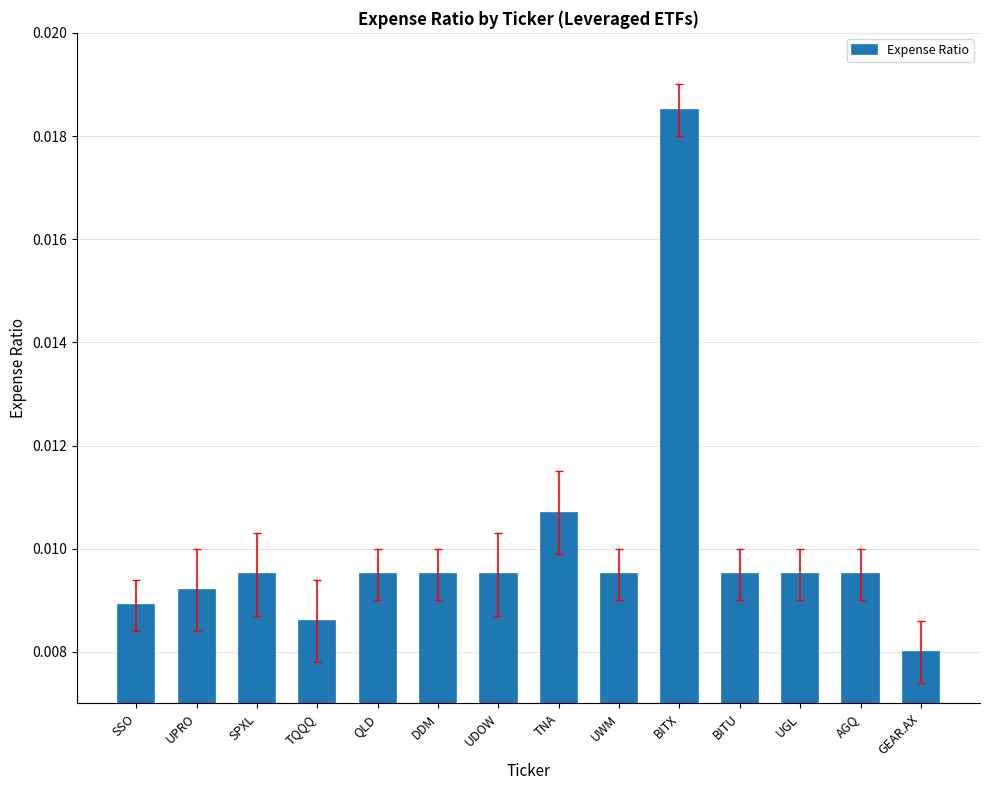

What position from the right is QLD?

10